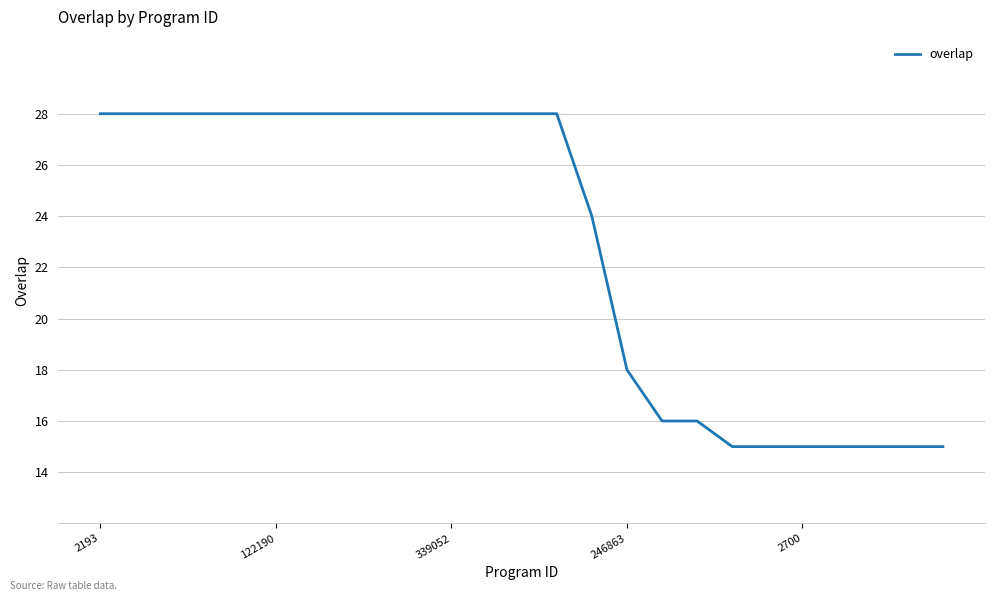

What is the smallest value displayed?

15